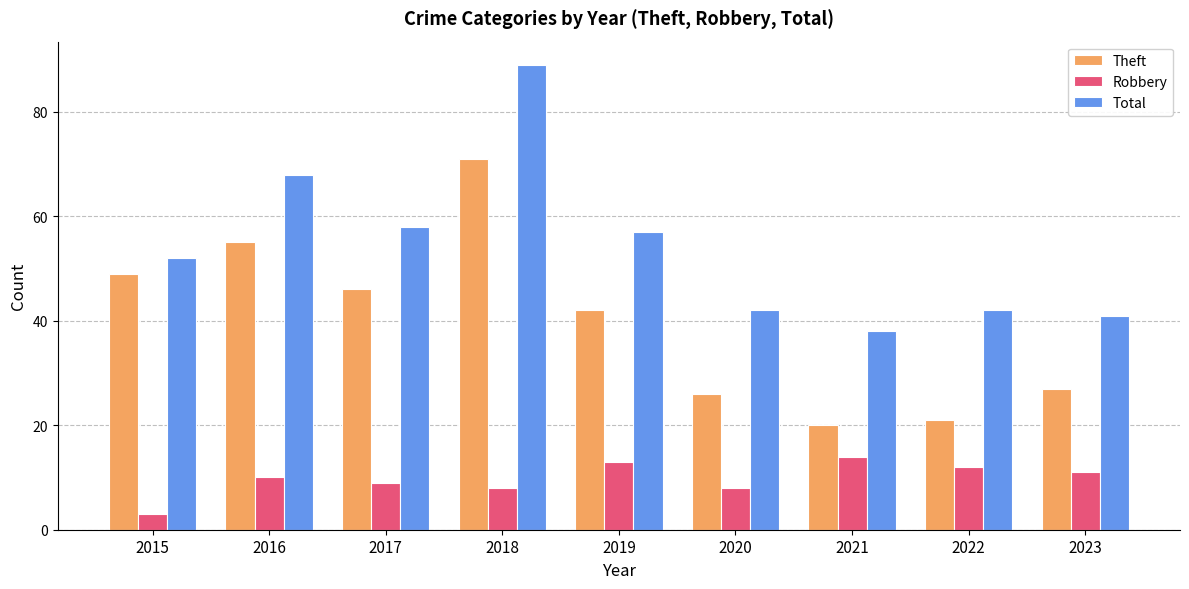

What is the sum of the Robbery values at 2015 and 2022?

15